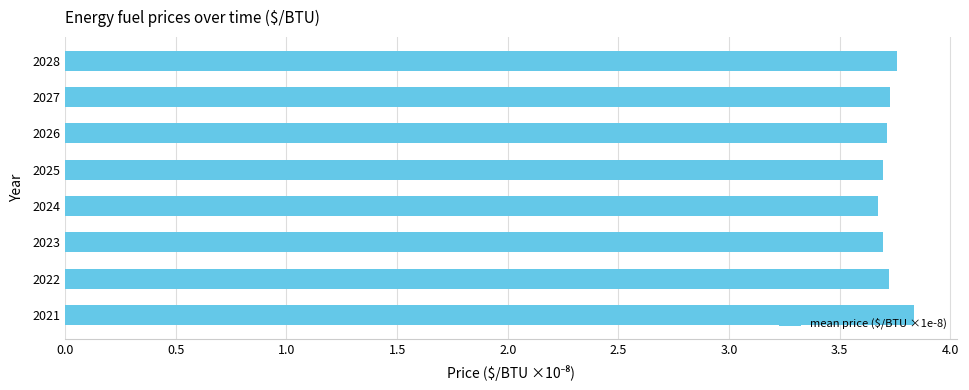

What is the minimum value shown in the chart?

3.7